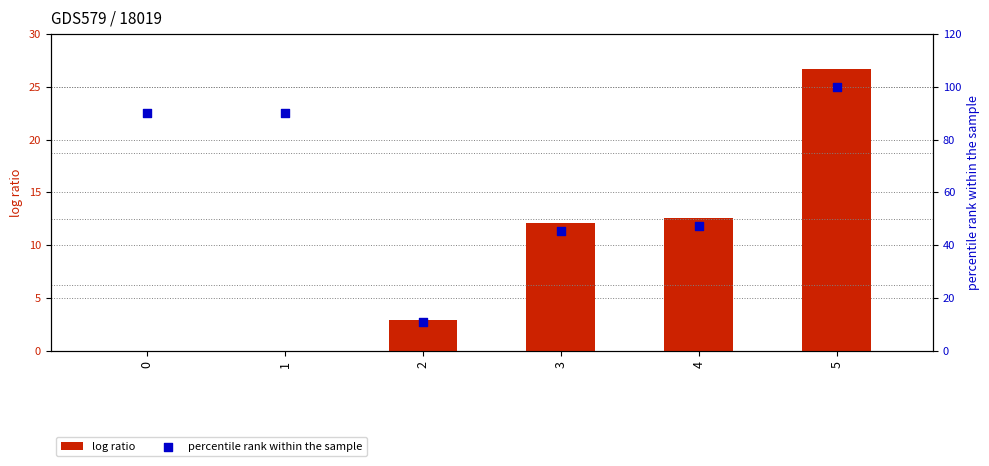

Is the value of percentile rank within the sample at 1 greater than the value of log ratio at 4?

Yes